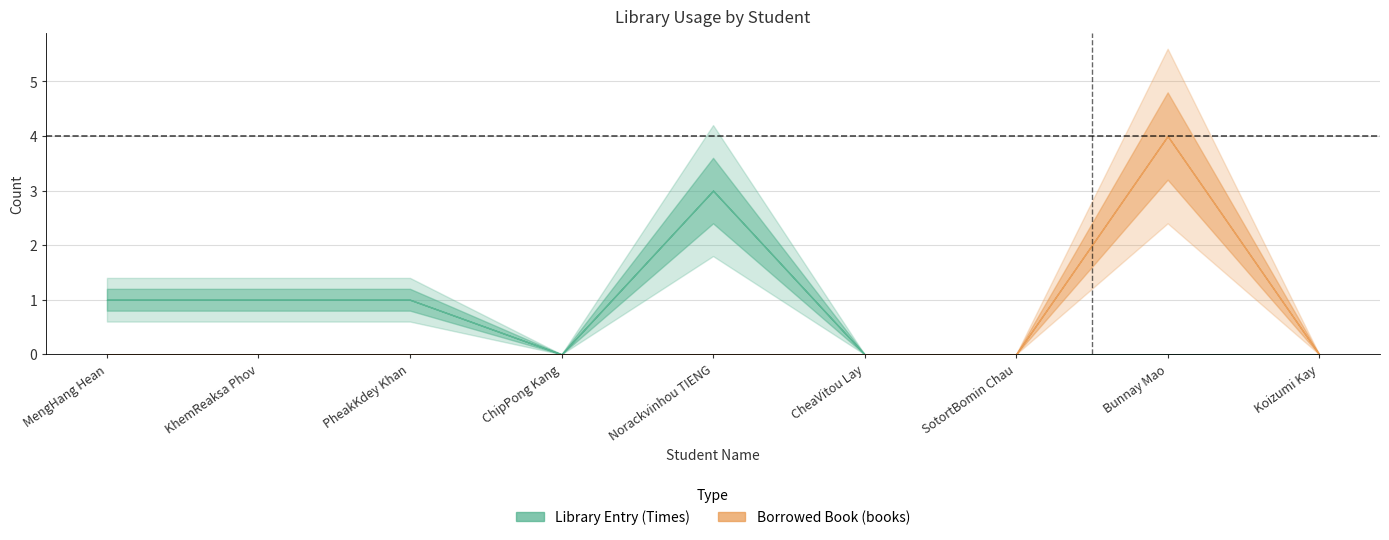

At how many categories does at least one series exceed 1?

2